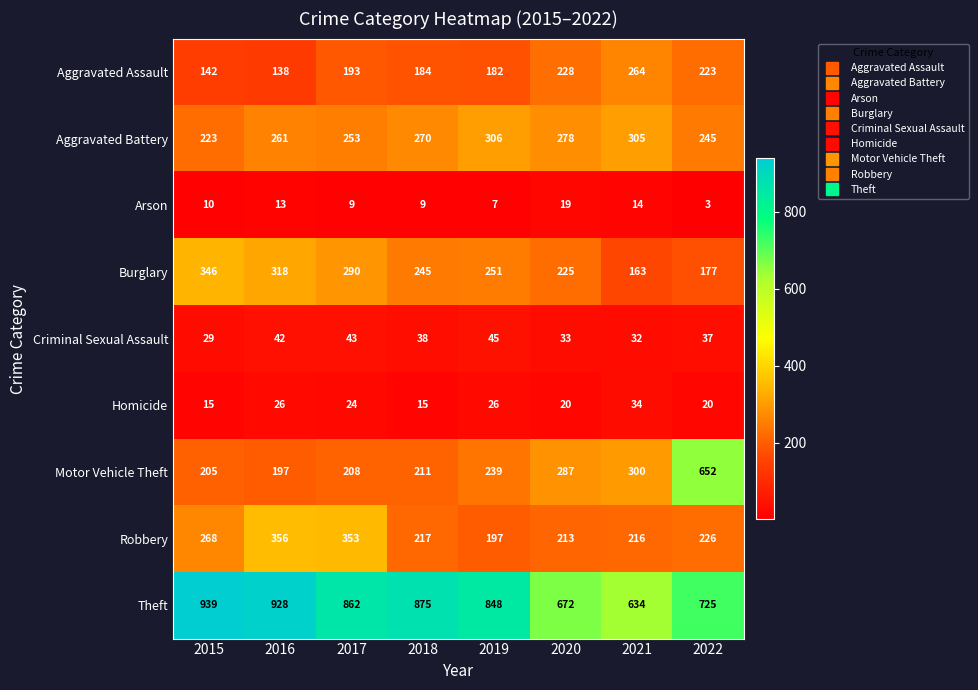

Which series has the widest spread of values?

Motor Vehicle Theft